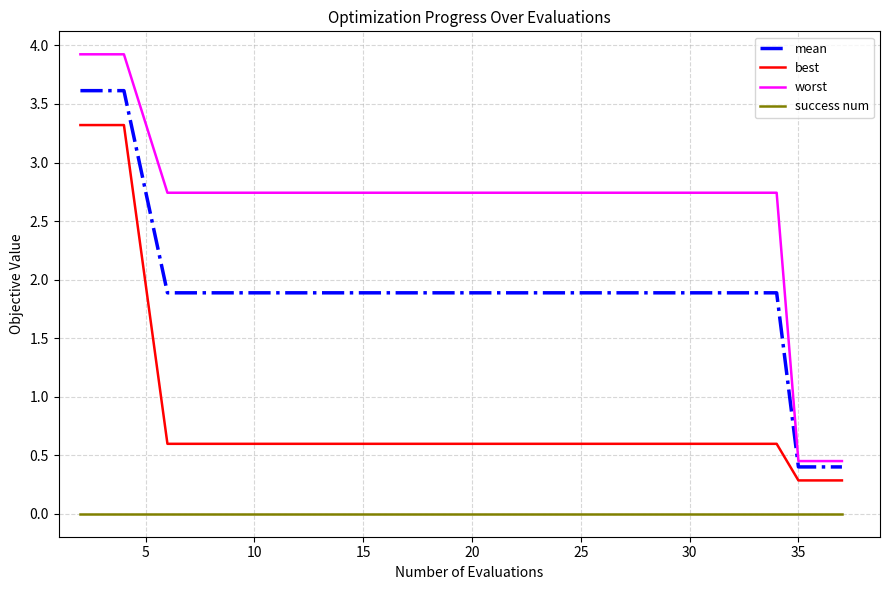

What is the maximum value shown in the chart?

3.9